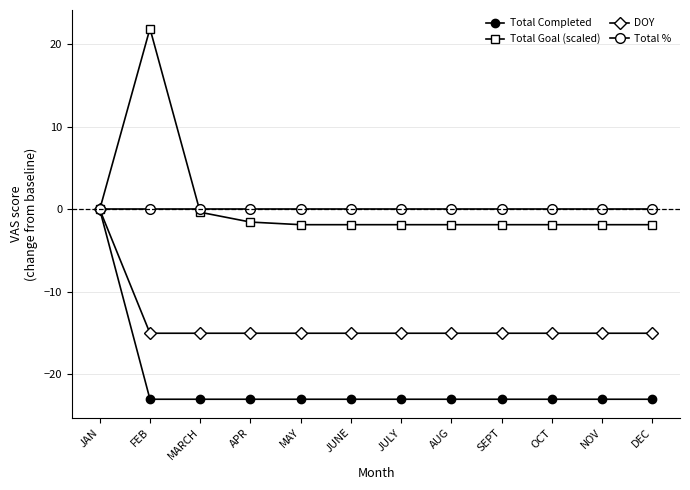

Count the number of categories in the chart.

12